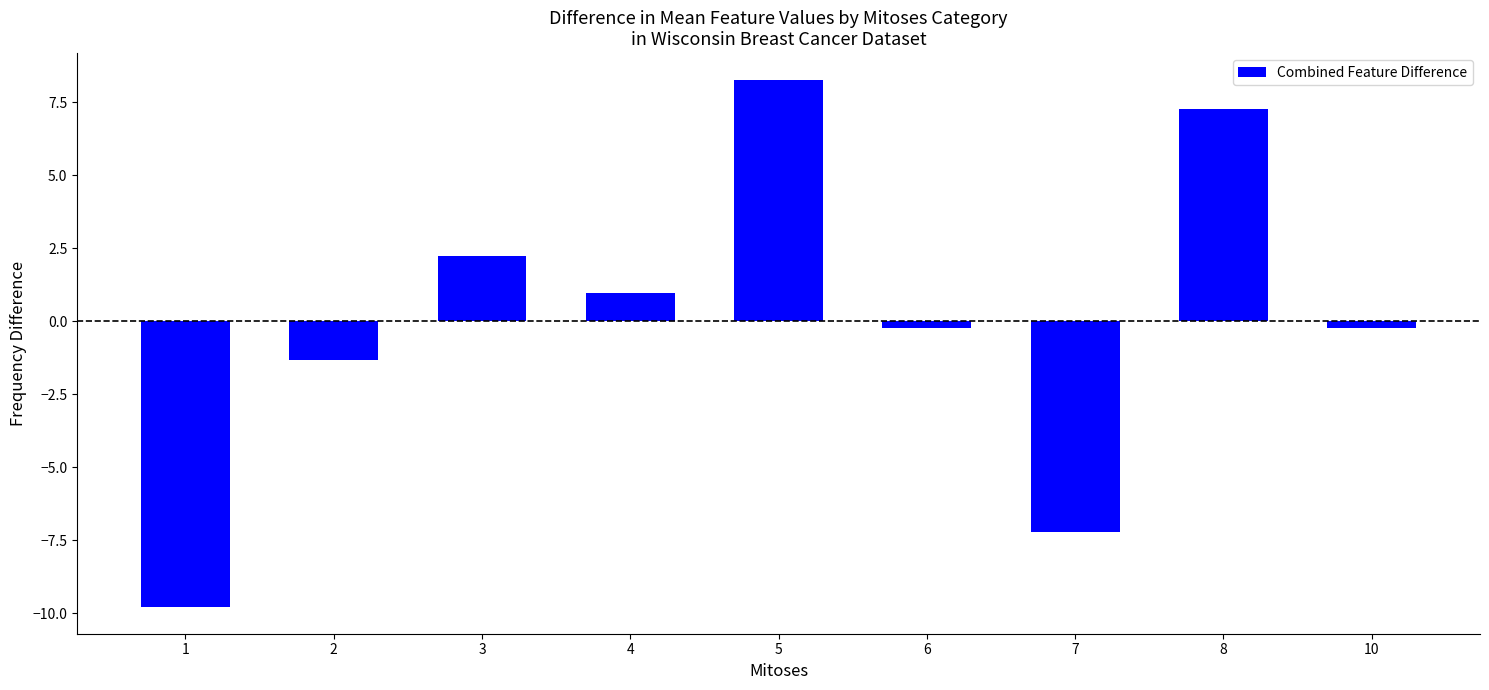

Are the bars horizontal?

No